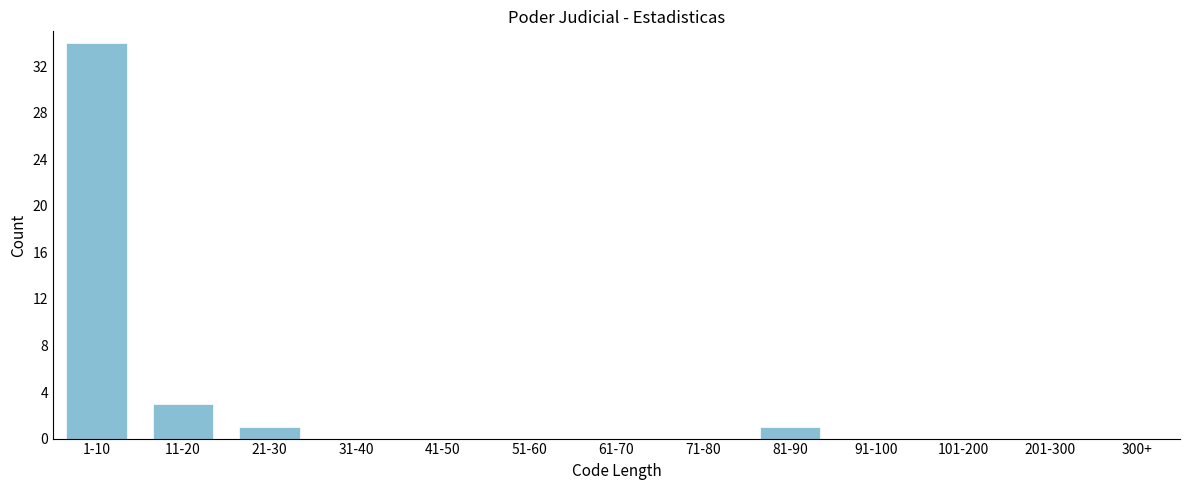

Reading left to right, extract all data points from this chart.

1-10=34	11-20=3	21-30=1	31-40=0	41-50=0	51-60=0	61-70=0	71-80=0	81-90=1	91-100=0	101-200=0	201-300=0	300+=0